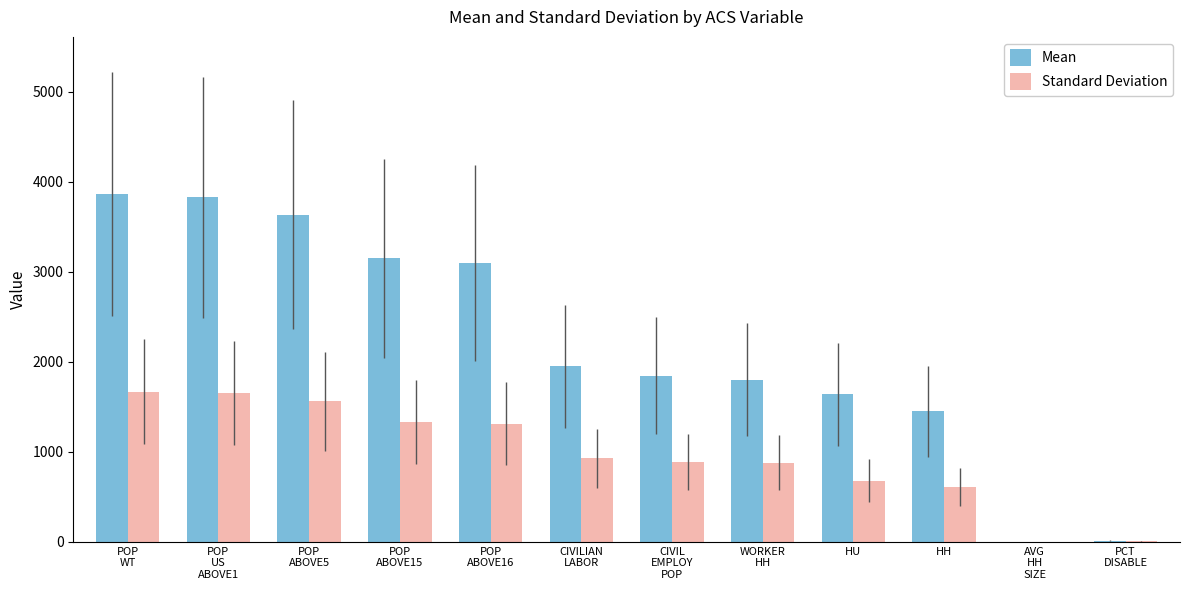

What is the sum of all Standard Deviation values?

11524.9